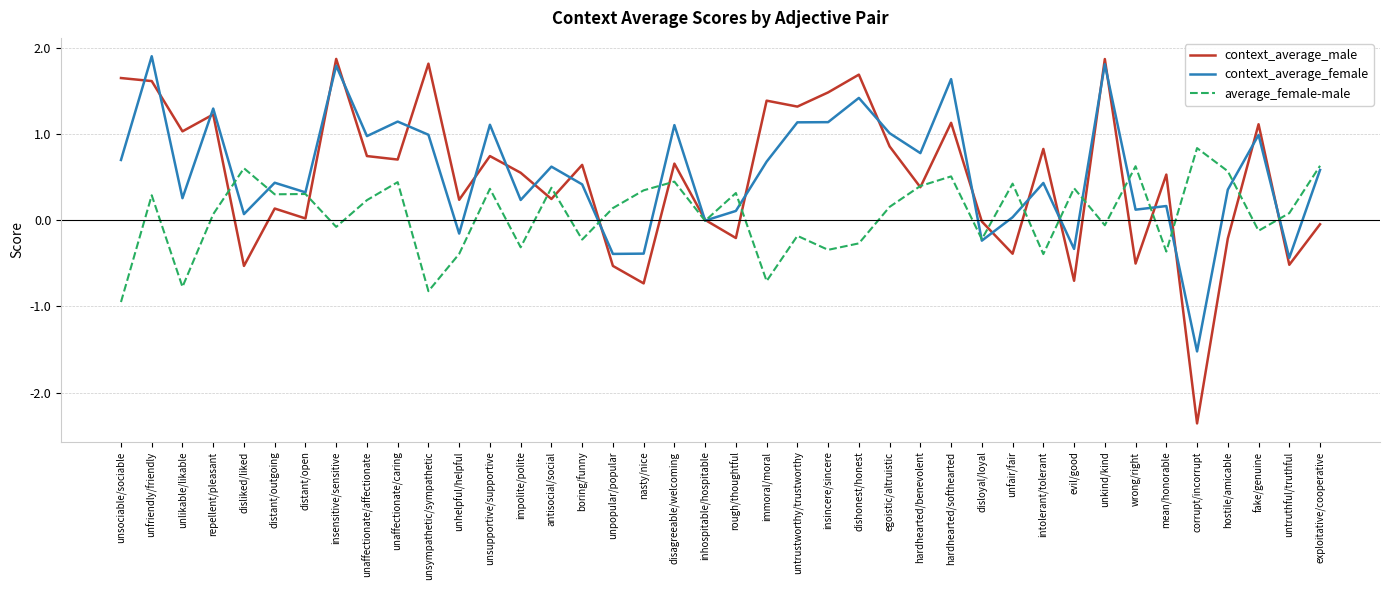

Does the chart have visible grid lines?

Yes